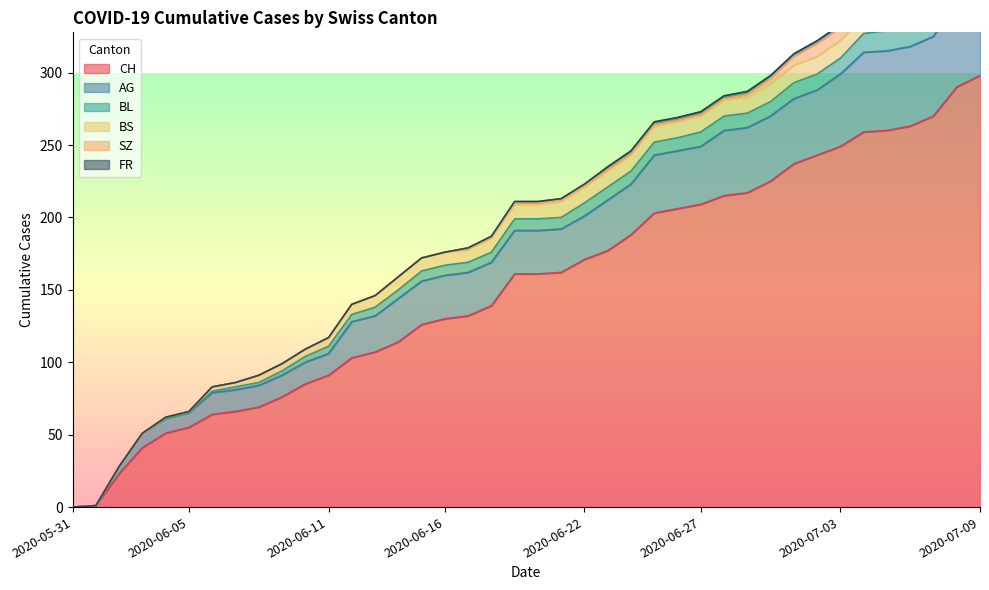

What are all the series names shown in the legend?

CH, AG, BL, BS, SZ, FR